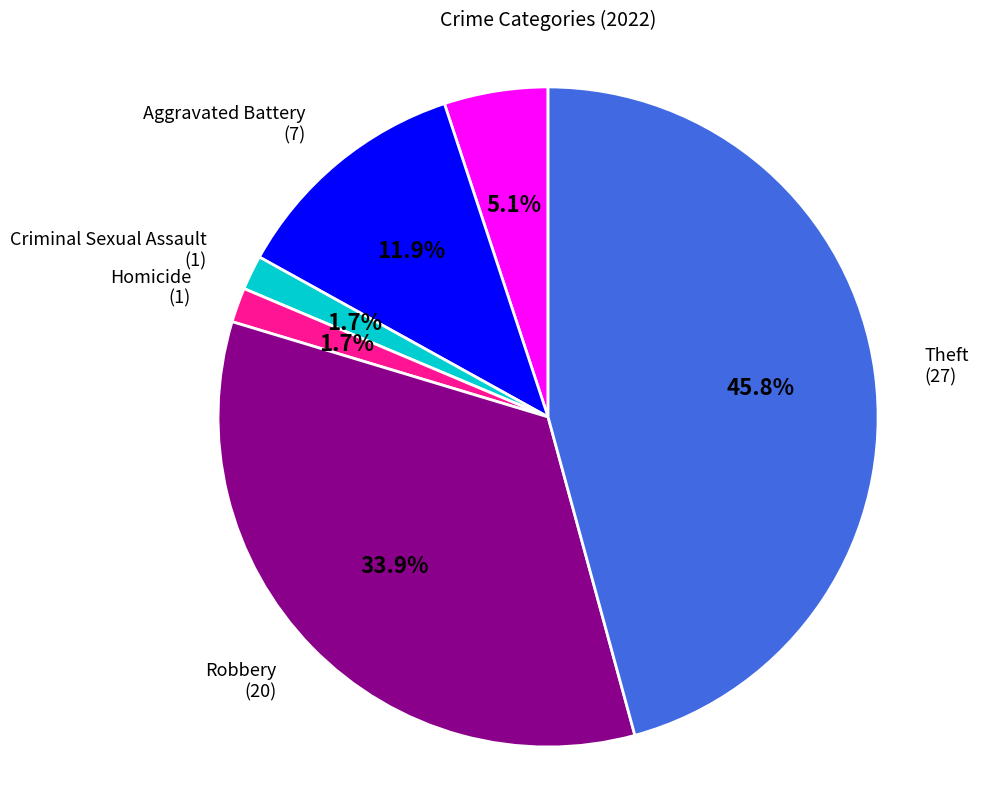

Is the sum of Aggravated Battery and Aggravated Assault greater than half?

No